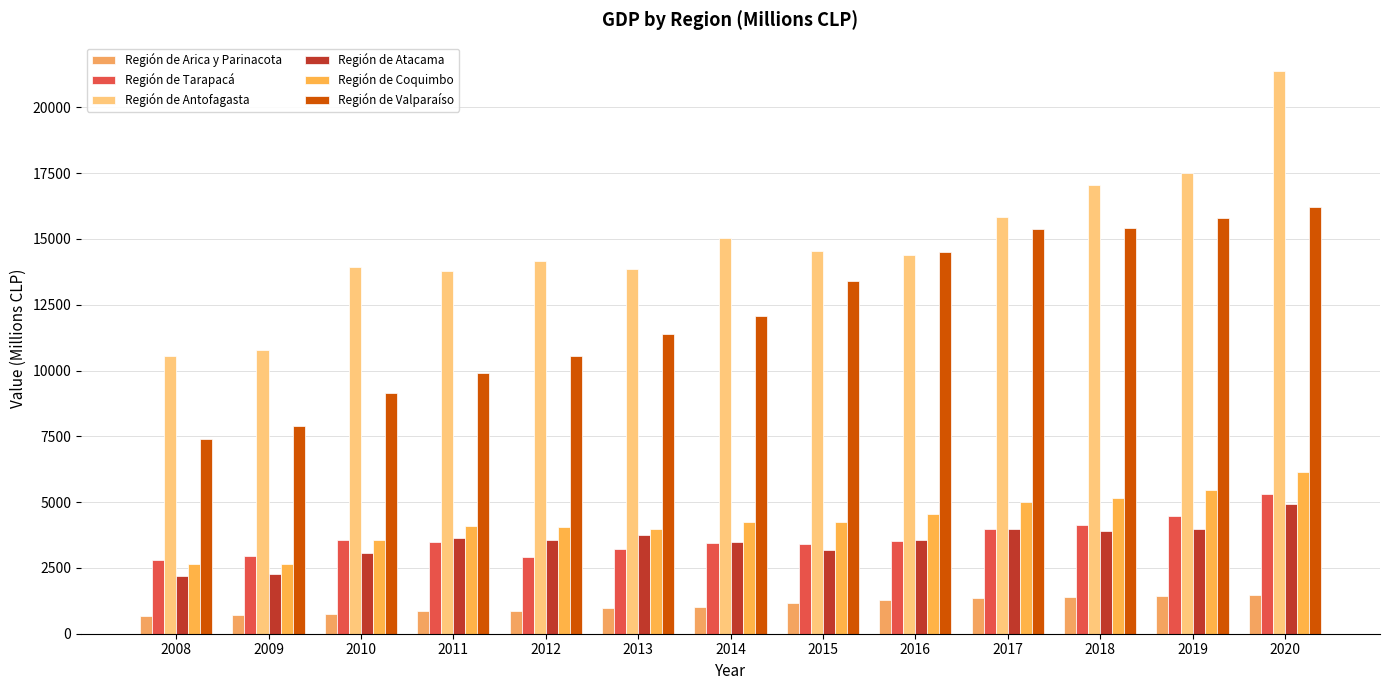

At which label does Región de Atacama first exceed 3567?

2011